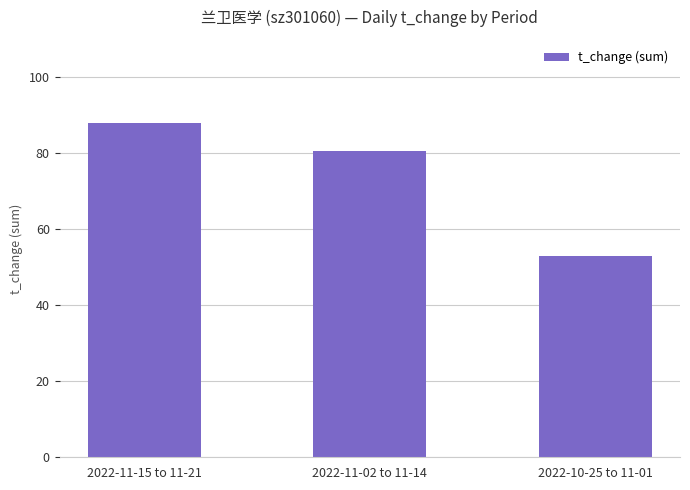

List the labels in order of value, largest first.

2022-11-15 to 11-21, 2022-11-02 to 11-14, 2022-10-25 to 11-01